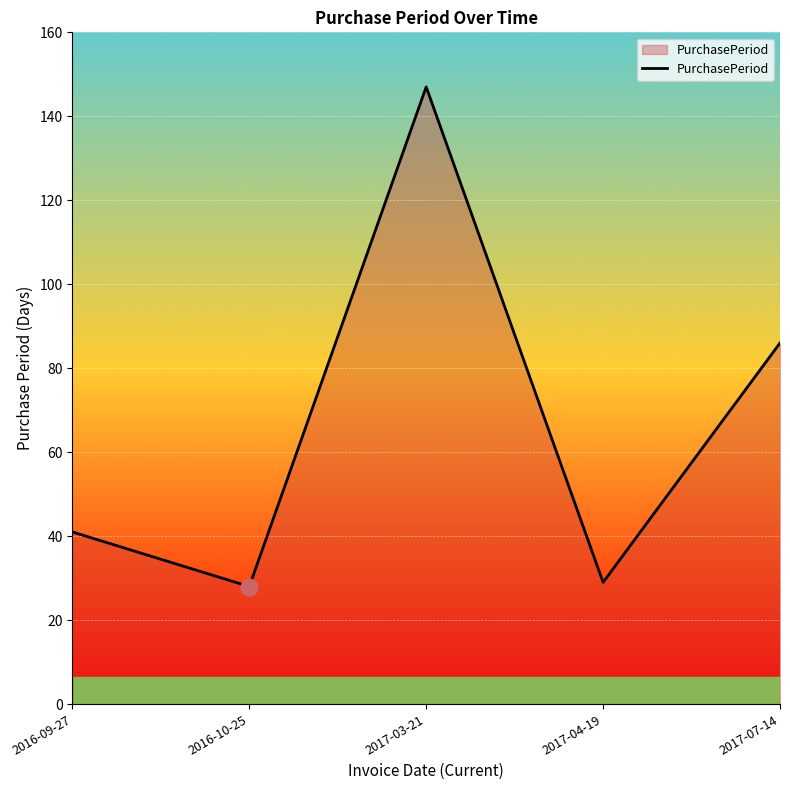

The chart shows a value of 147 at 2017-03-21. True or false?

True